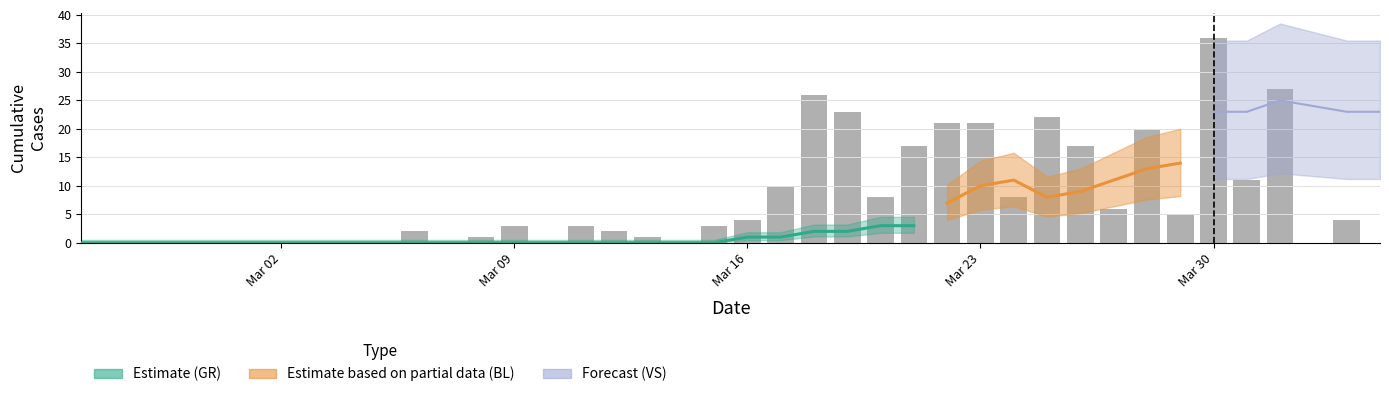

What is the average value?

8